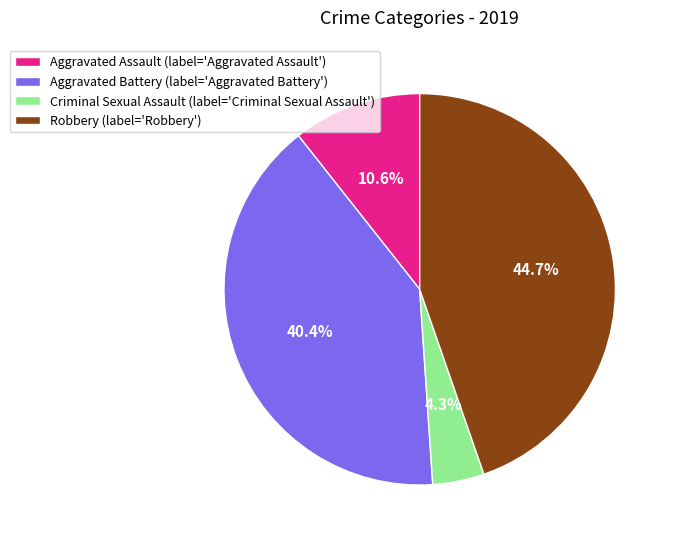

Does Aggravated Battery represent more than half of the total?

No